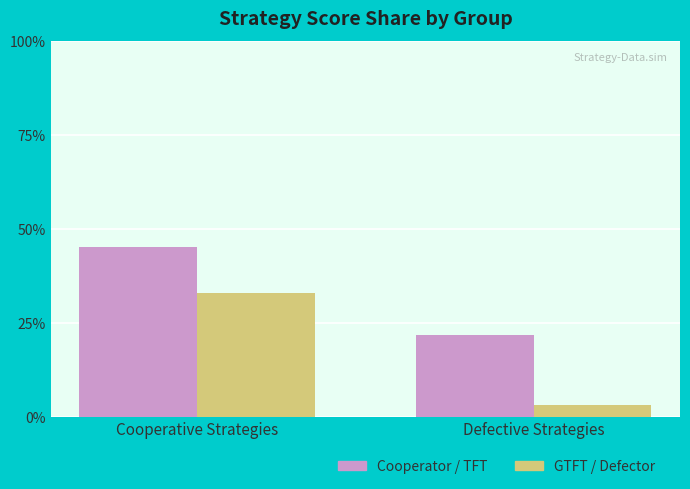

What are all the series names shown in the legend?

Cooperator / TFT, GTFT / Defector